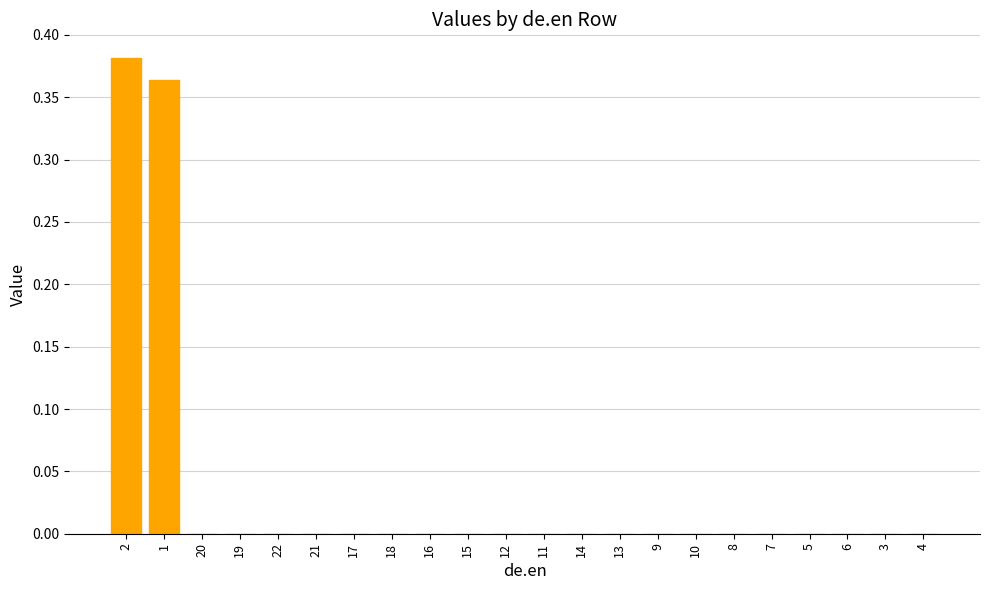

True or false: the data shows -0.2 at 7.

False